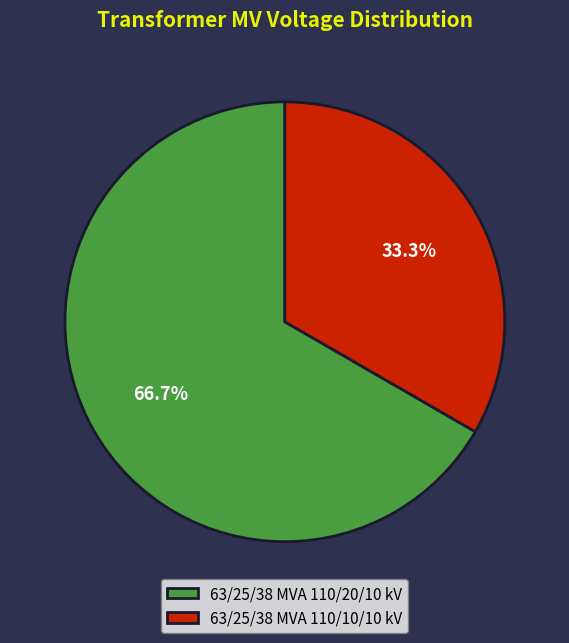

Which slice is the smallest?

63/25/38 MVA 110/10/10 kV